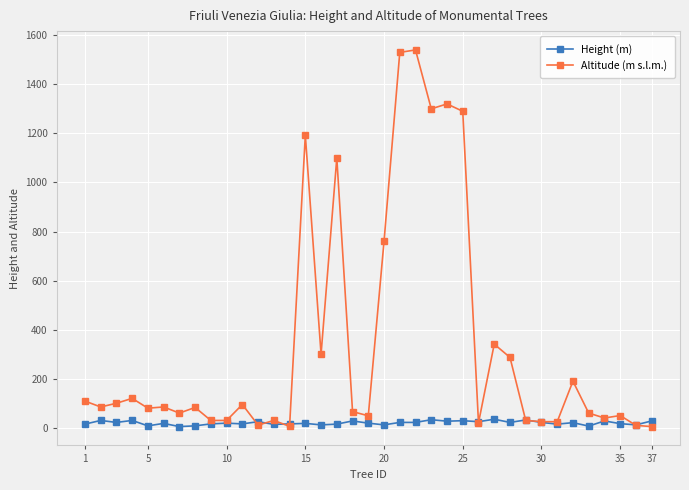

What is the maximum value for Height (m)?

35